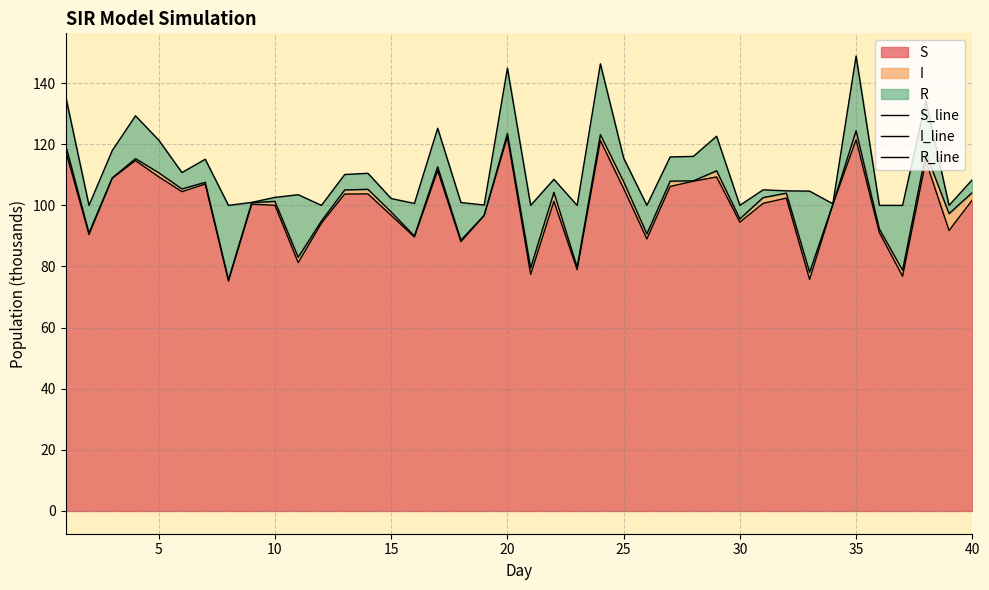

What is the maximum value for S?

122.4